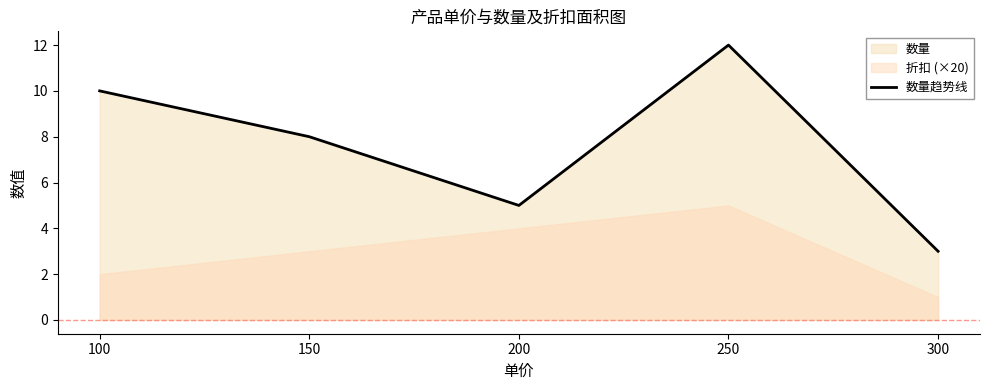

What is the sum of all values?

38